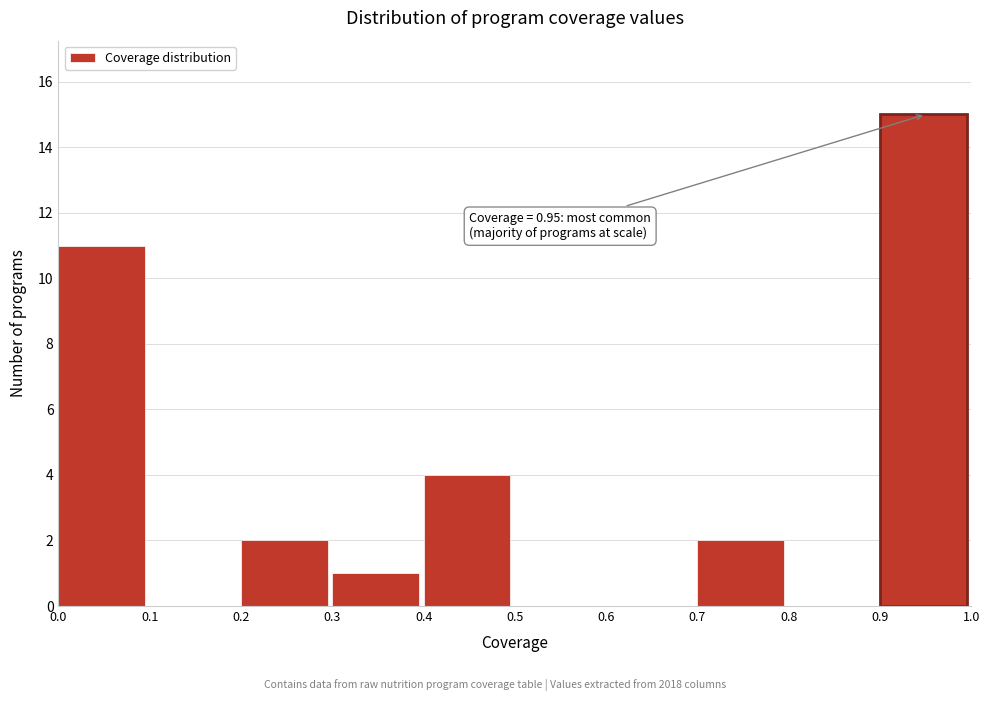

Over which range of the x-axis is the bar tallest?

0.9 to 1.0